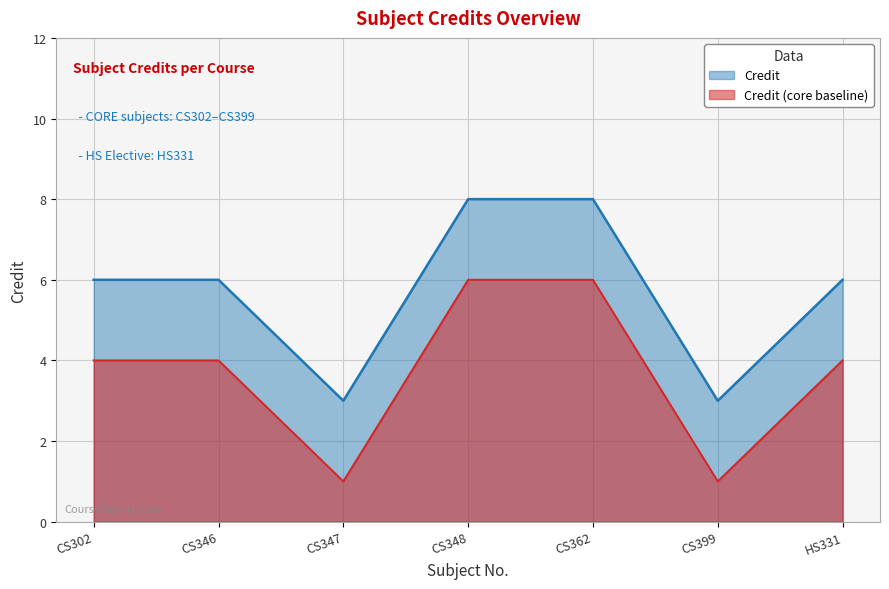

What is the difference between the maximum and minimum values?

5